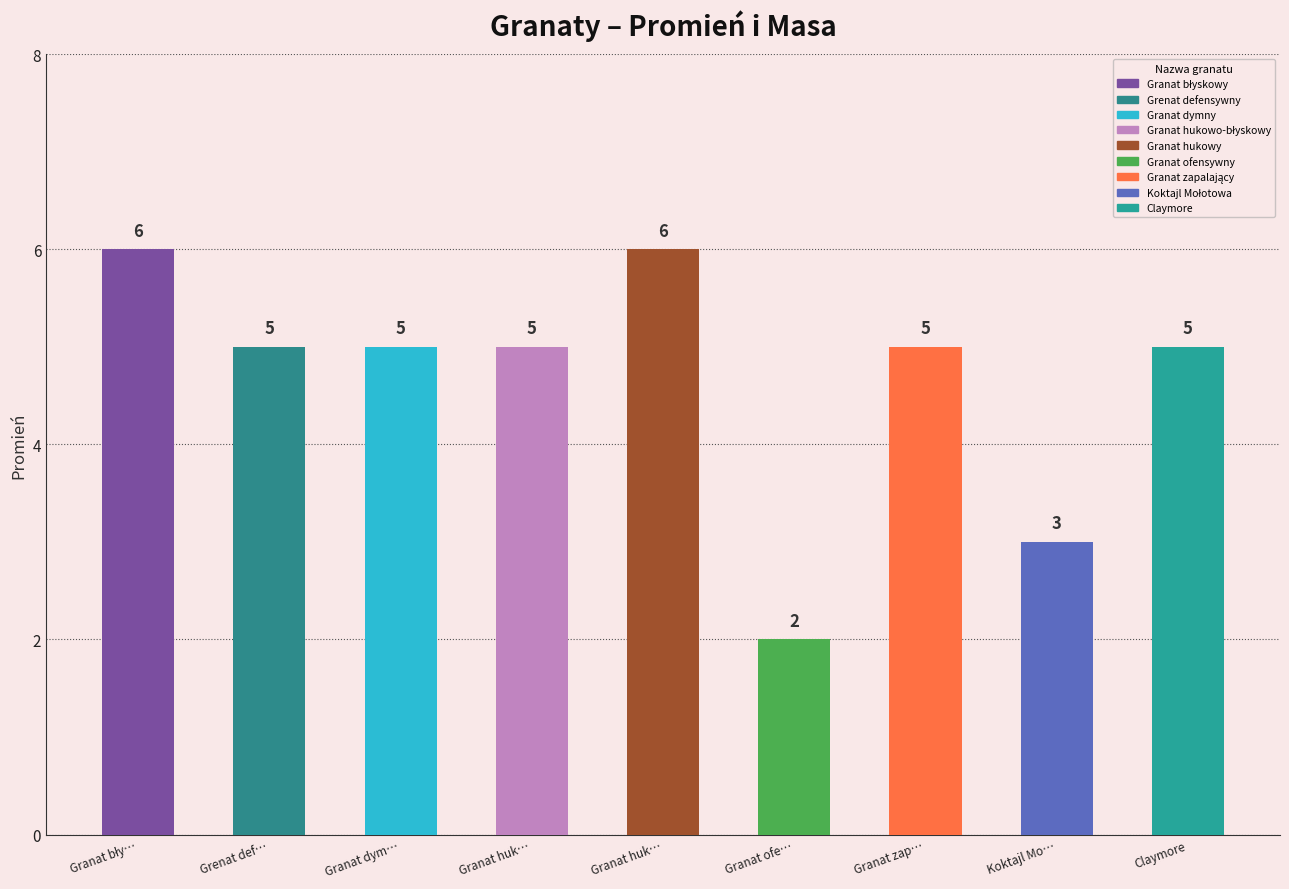

Read the promień value at Grenat defensywny.

5.0